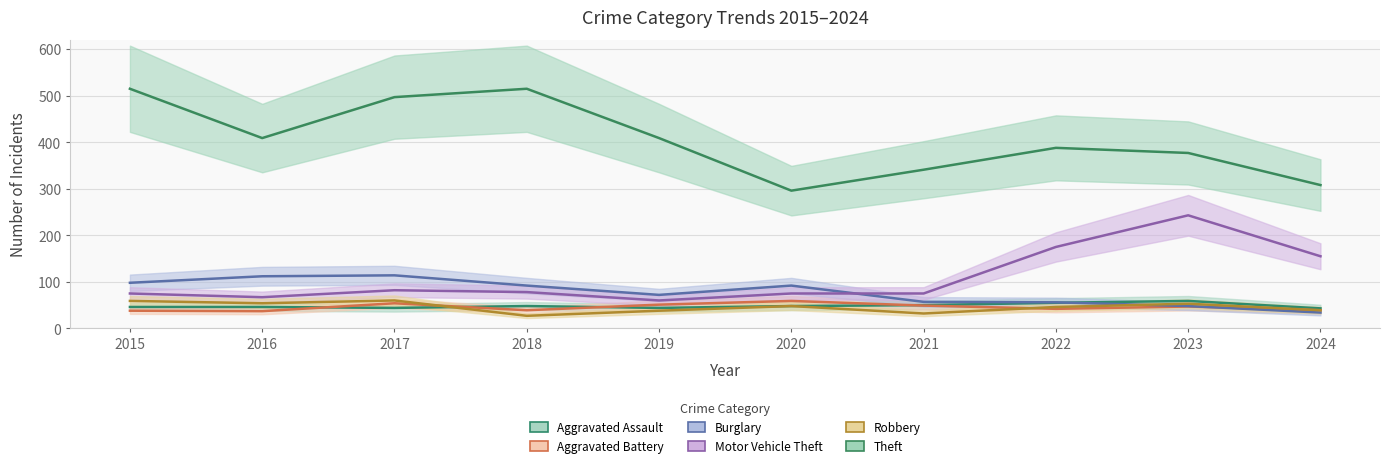

What is the average value of the Aggravated Battery series?

46